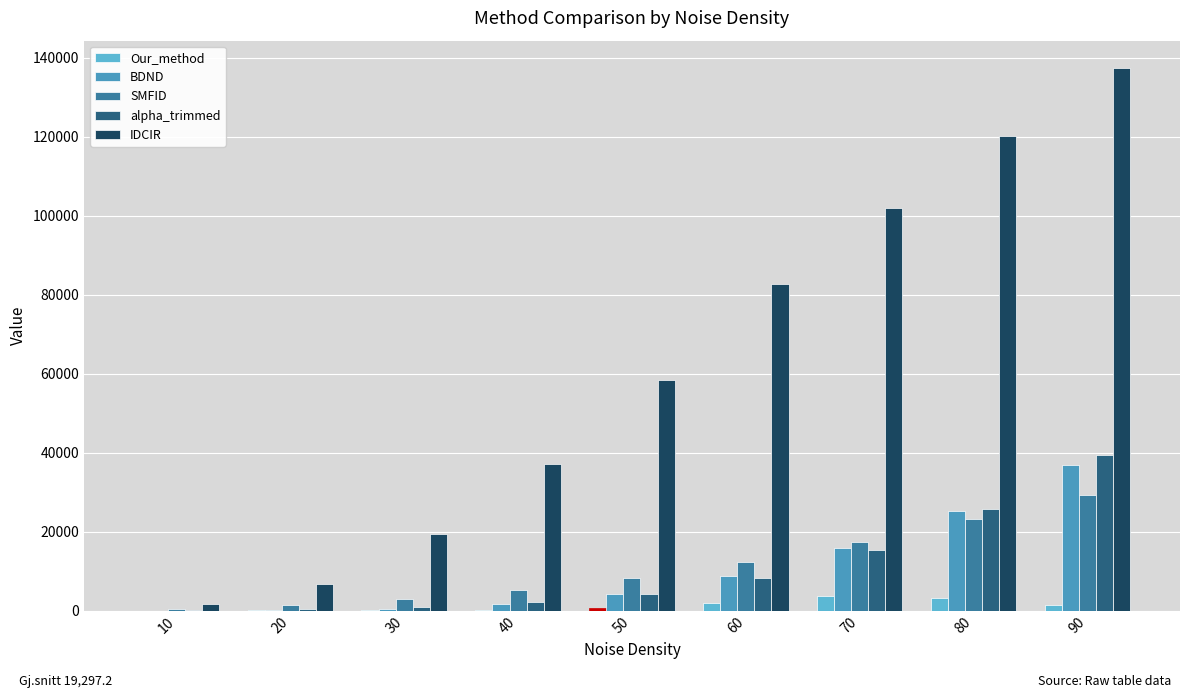

Reading right to left, list all the values displayed in this chart.

Our_method: 1497	3213	3712	1882	742	298	130	59	28
BDND: 36899	25257	15840	8785	4169	1718	473	73	3
SMFID: 29347	23269	17415	12391	8385	5365	3082	1513	561
alpha_trimmed: 39444	25640	15268	8284	4183	2094	1024	537	267
IDCIR: 137437	120061	101925	82800	58386	37127	19297	6788	1704